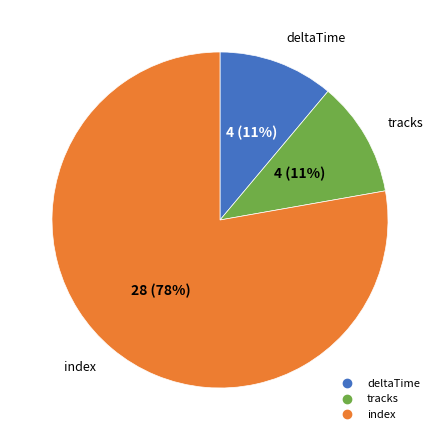

To the nearest percent, what portion does index represent?

78%